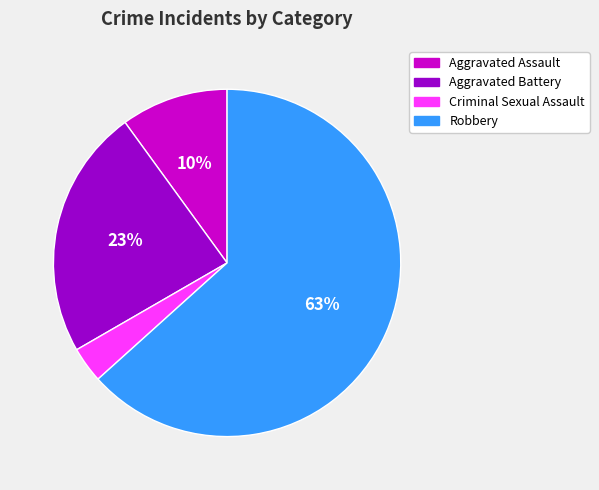

Does any single category account for the majority?

Yes